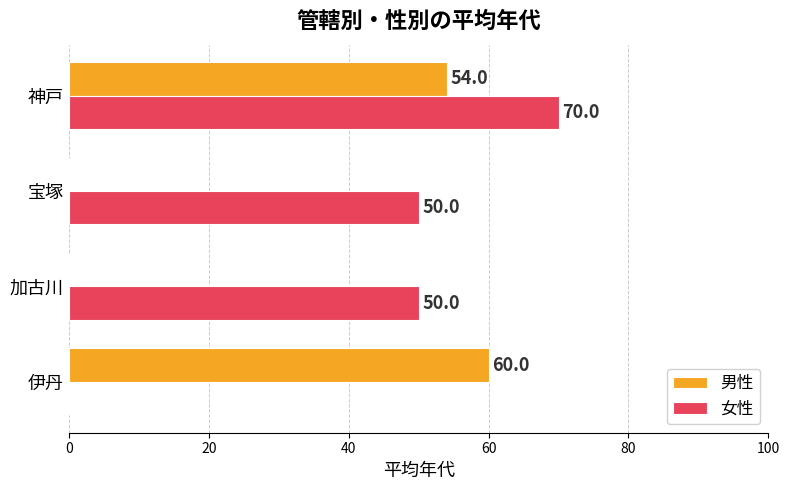

The 女性 series shows 0 at 伊丹. True or false?

True